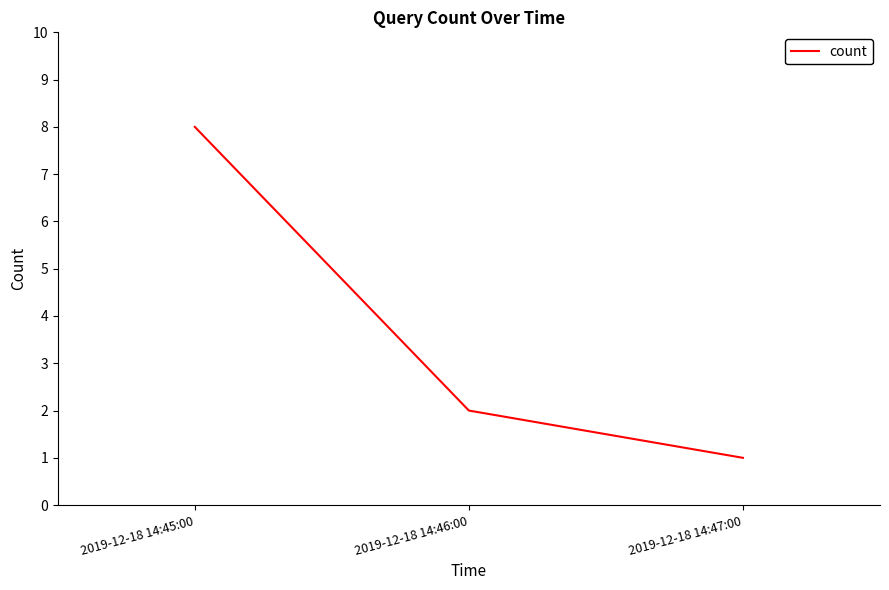

Does the chart display data point markers on the line(s)?

No